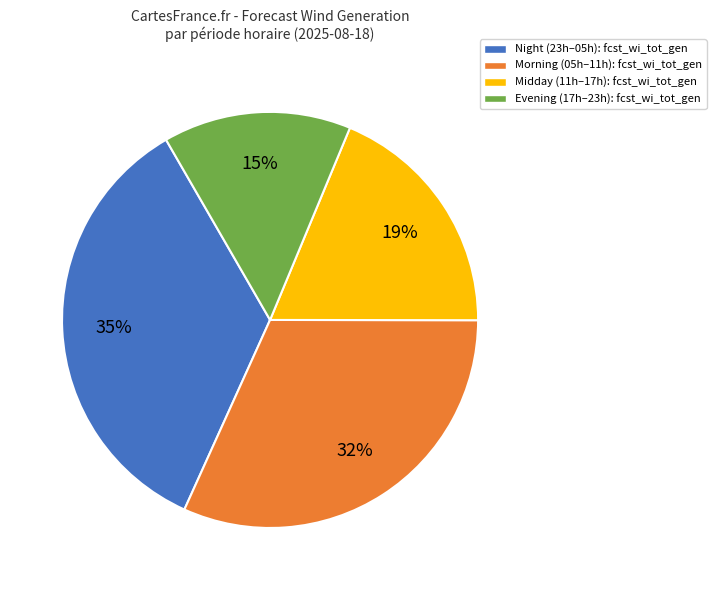

What is the ratio of the value at Evening (17h–23h): fcst_wi_tot_gen to the value at Night (23h–05h): fcst_wi_tot_gen?

0.4